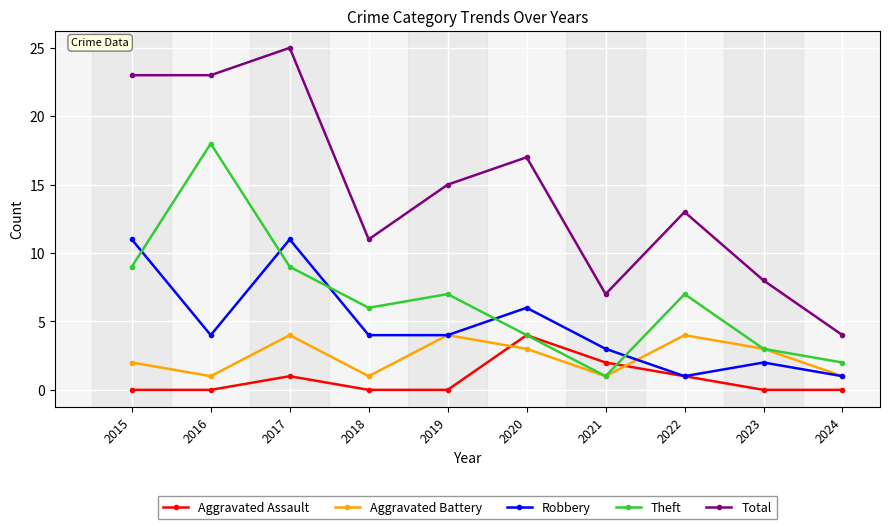

What value does the Robbery series have at 2016?

4